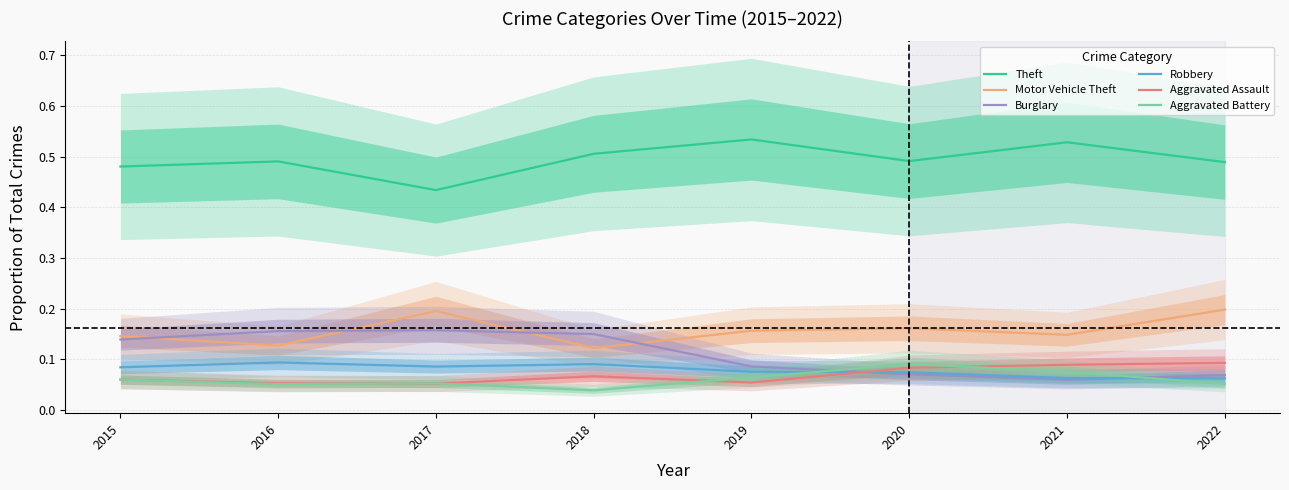

At which category does Aggravated Assault reach its first local valley?

2017